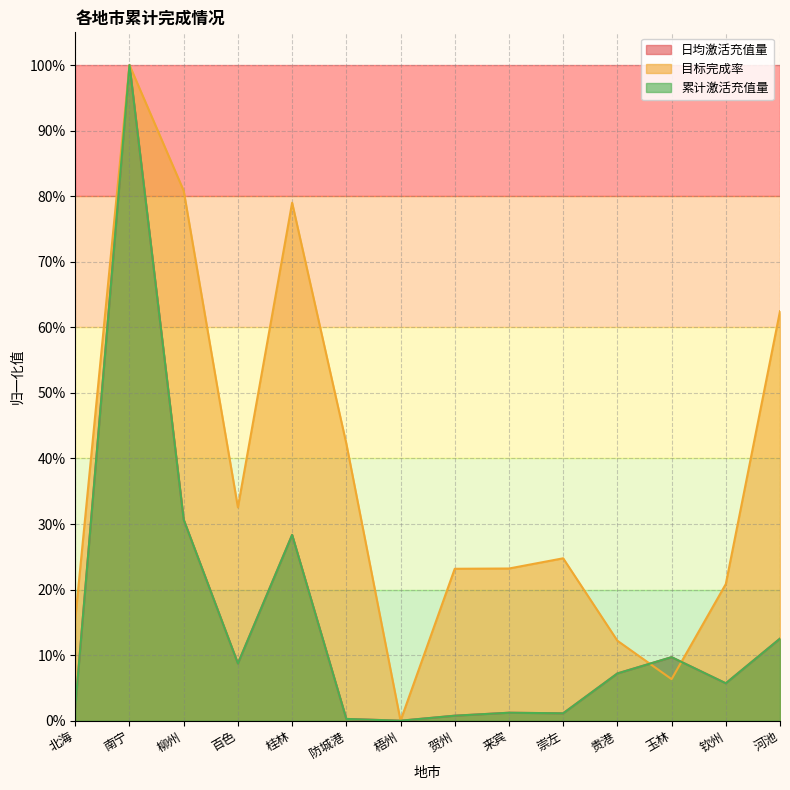

What is the difference between the maximum and second lowest values in the 累计激活充值量 series?

1.0